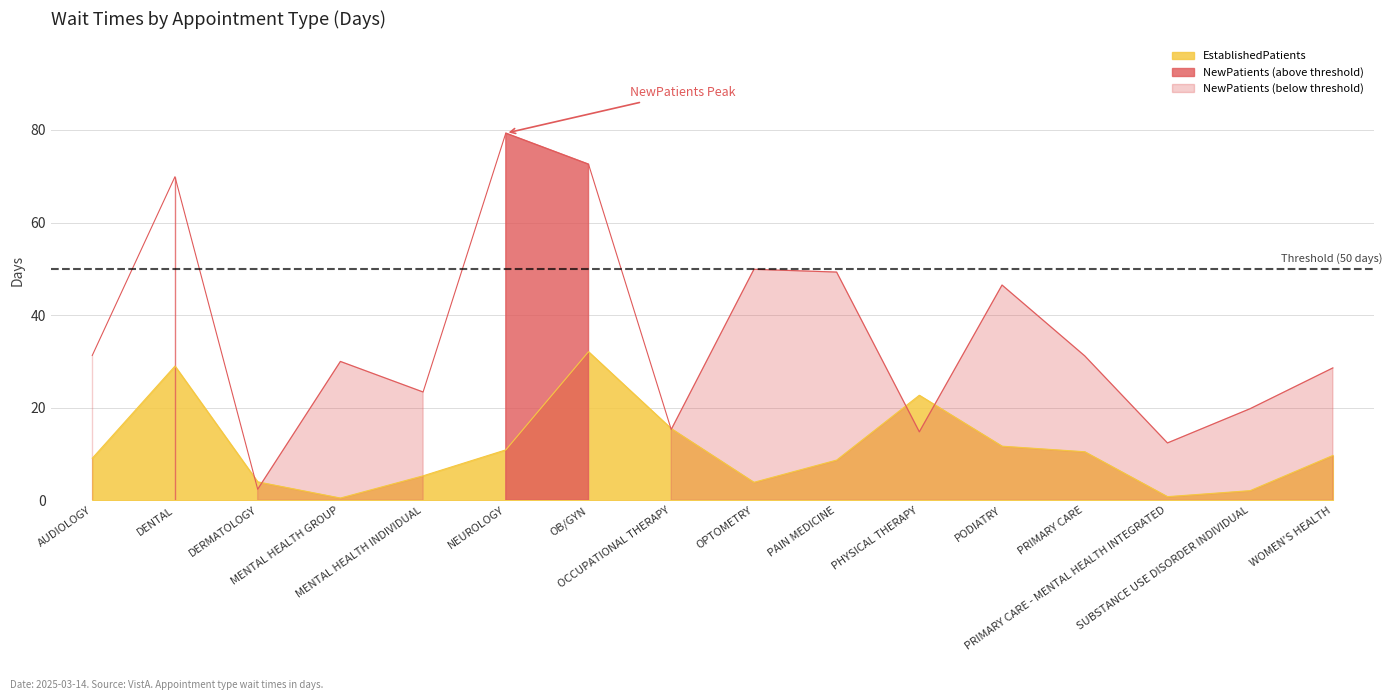

What is the lowest value of the EstablishedPatients series?

0.5